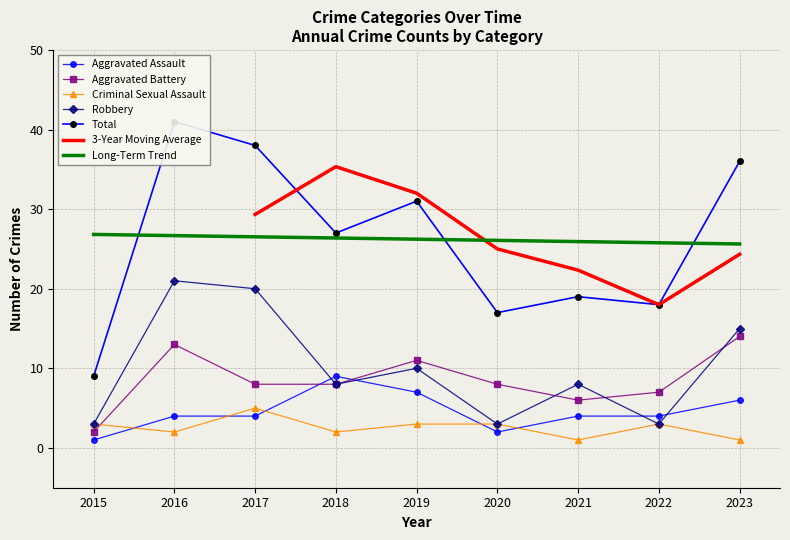

Reading left to right, list all the values displayed in this chart.

Aggravated Assault: 2015=1	2016=4	2017=4	2018=9	2019=7	2020=2	2021=4	2022=4	2023=6
Aggravated Battery: 2015=2	2016=13	2017=8	2018=8	2019=11	2020=8	2021=6	2022=7	2023=14
Criminal Sexual Assault: 2015=3	2016=2	2017=5	2018=2	2019=3	2020=3	2021=1	2022=3	2023=1
Robbery: 2015=3	2016=21	2017=20	2018=8	2019=10	2020=3	2021=8	2022=3	2023=15
Total: 2015=9	2016=41	2017=38	2018=27	2019=31	2020=17	2021=19	2022=18	2023=36